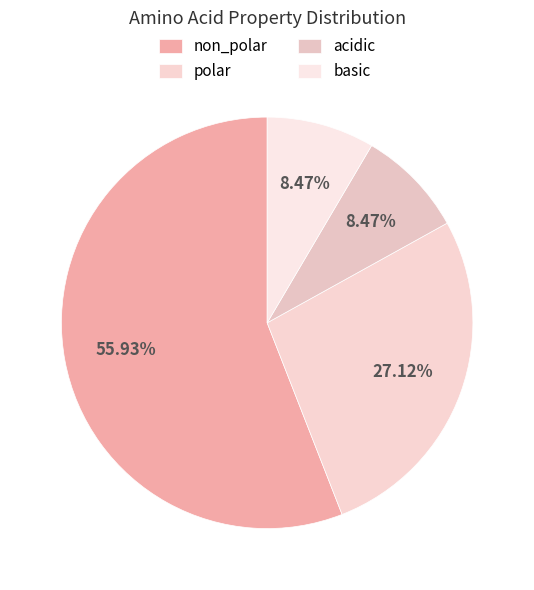

Is there a majority slice in this chart?

Yes